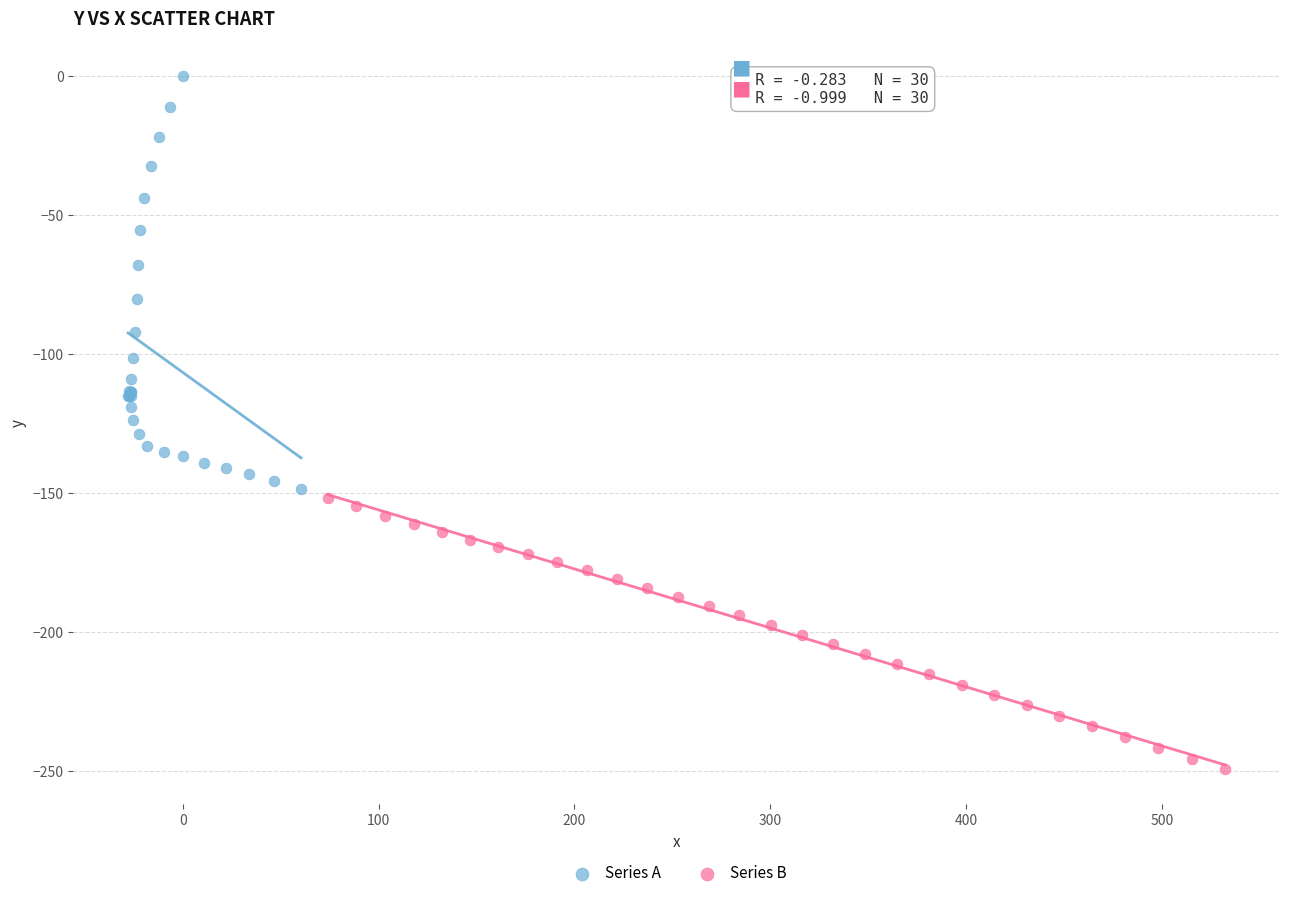

What are all the series names shown in the legend?

Series A, Series B